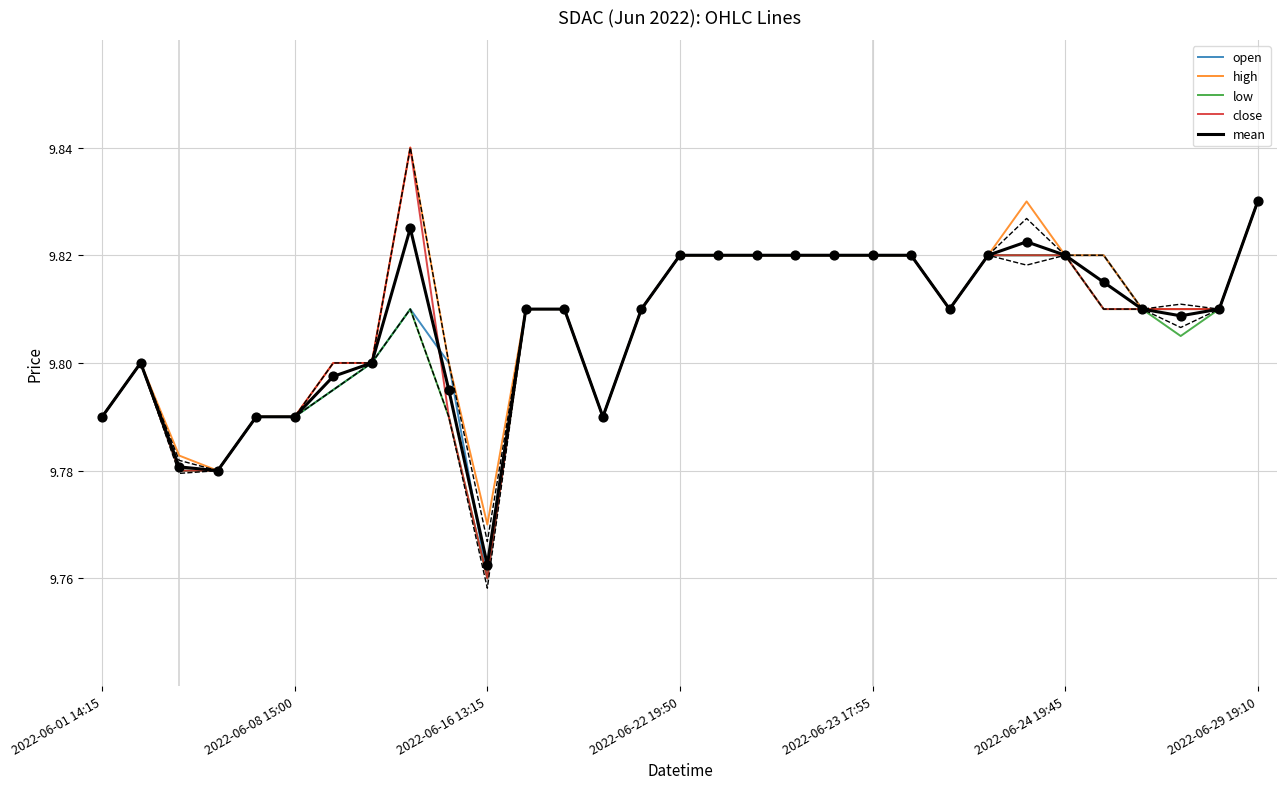

The value of low at 2022-06-22 19:50 is 13.8. True or false?

False